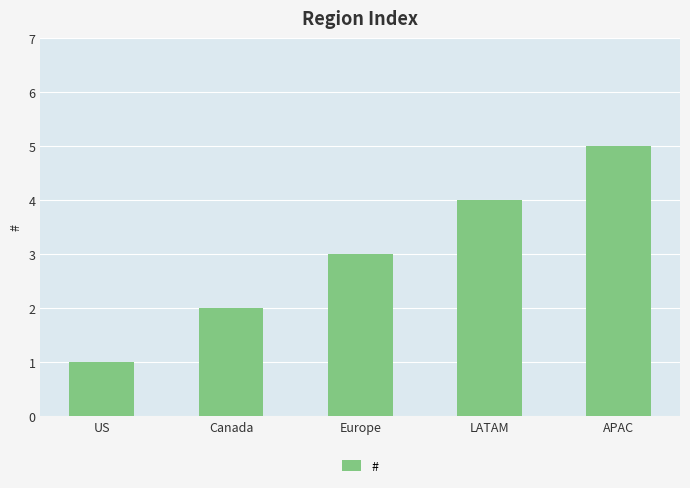

Count the values in the range 2 to 4.

3